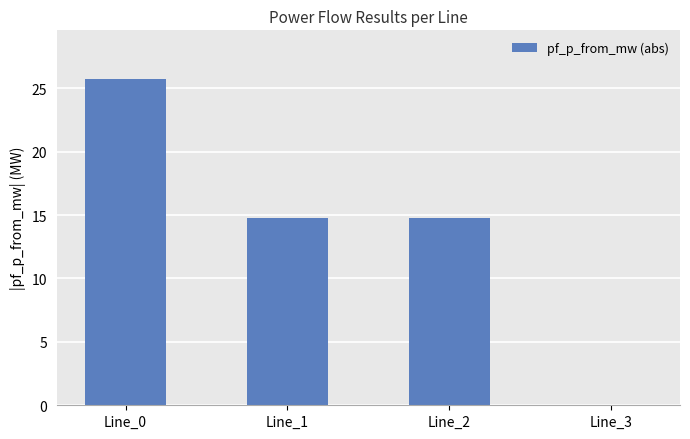

Between Line_2 and Line_0, which is larger?

Line_0